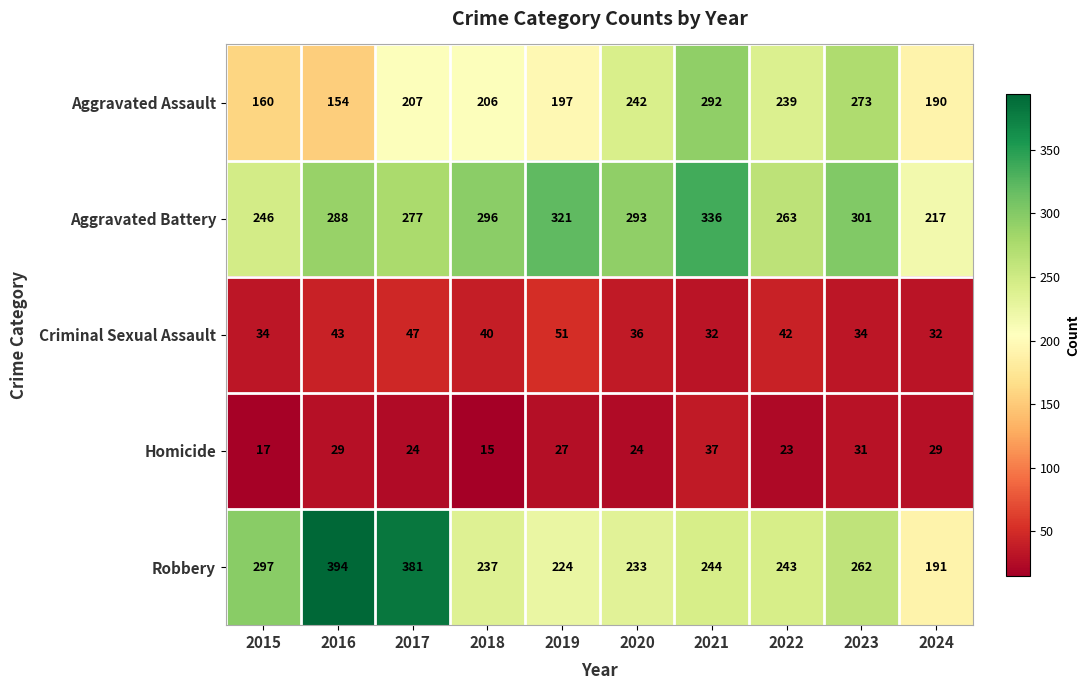

Which label corresponds to the largest value in the chart?

2016